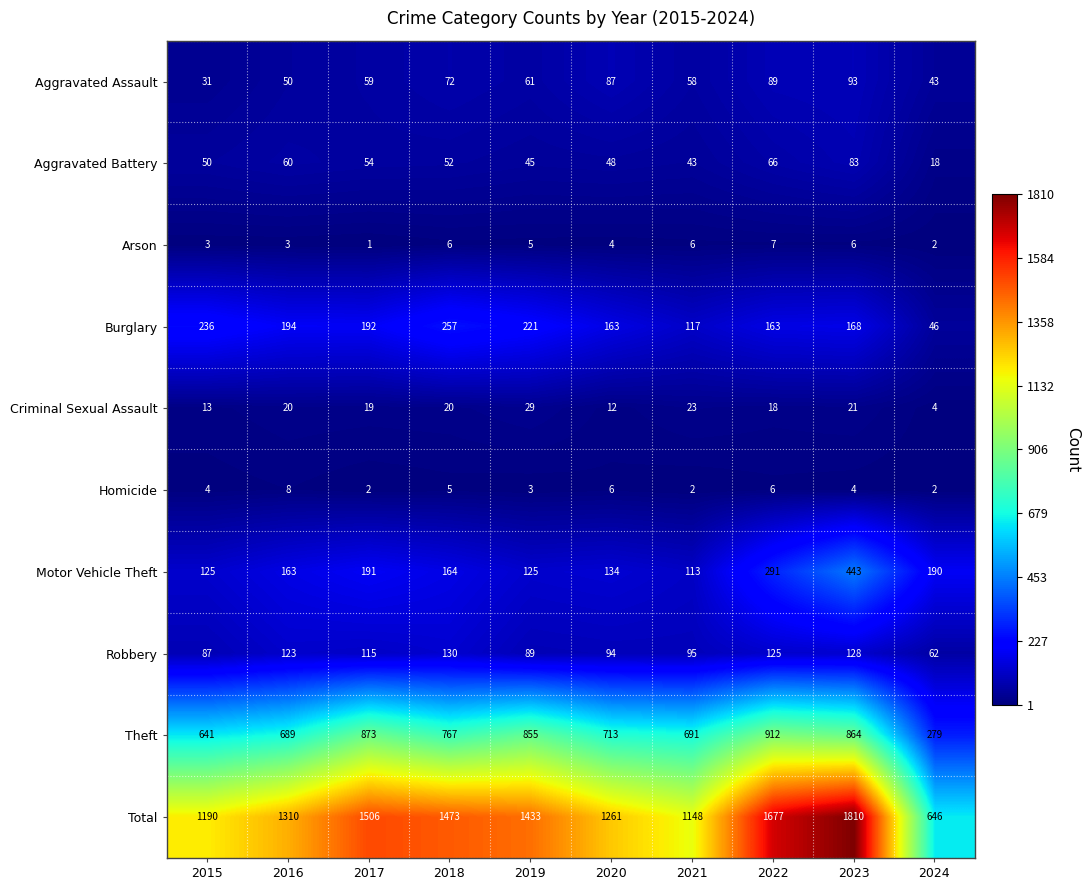

Which series has the largest total across all categories?

Total